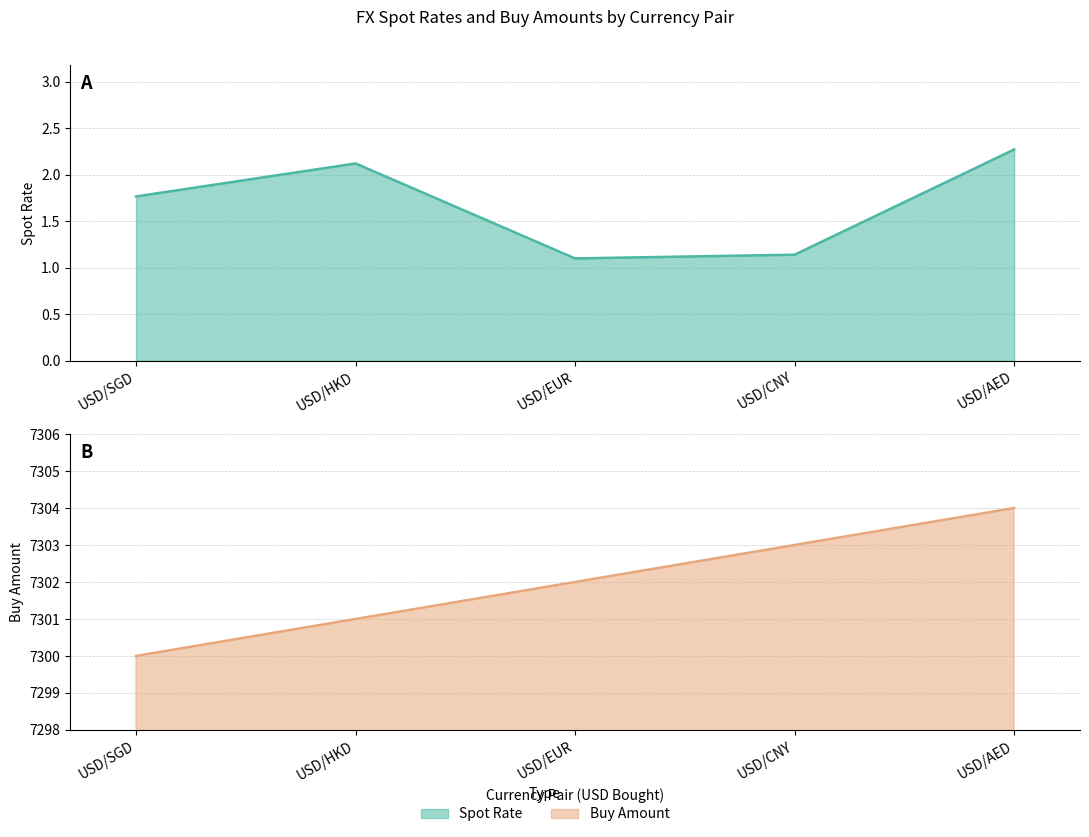

What is the minimum value shown in the chart?

1.1